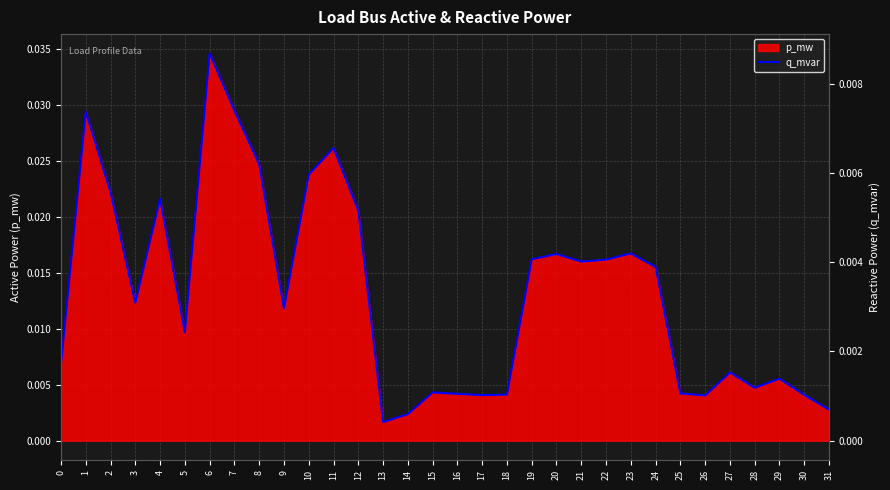

Is it true that the value at 13 is 0.0?

True